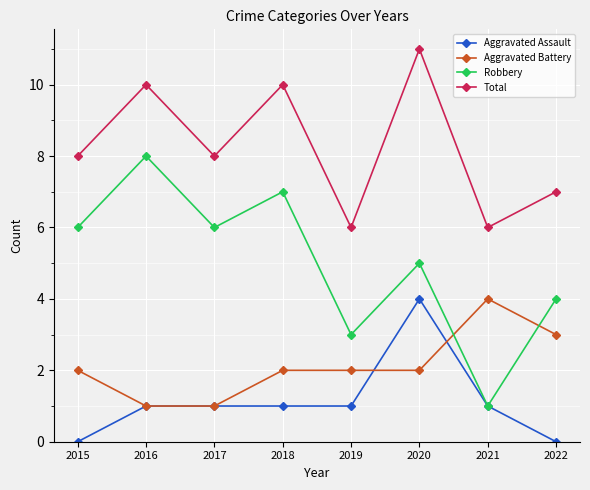

True or false: Total and Aggravated Assault cross at least once.

False